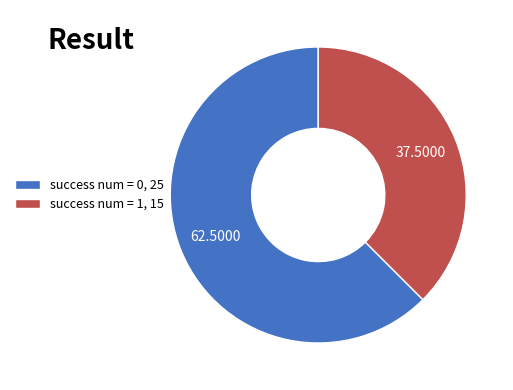

Between success num = 1, 15 and success num = 0, 25, which is larger?

success num = 0, 25